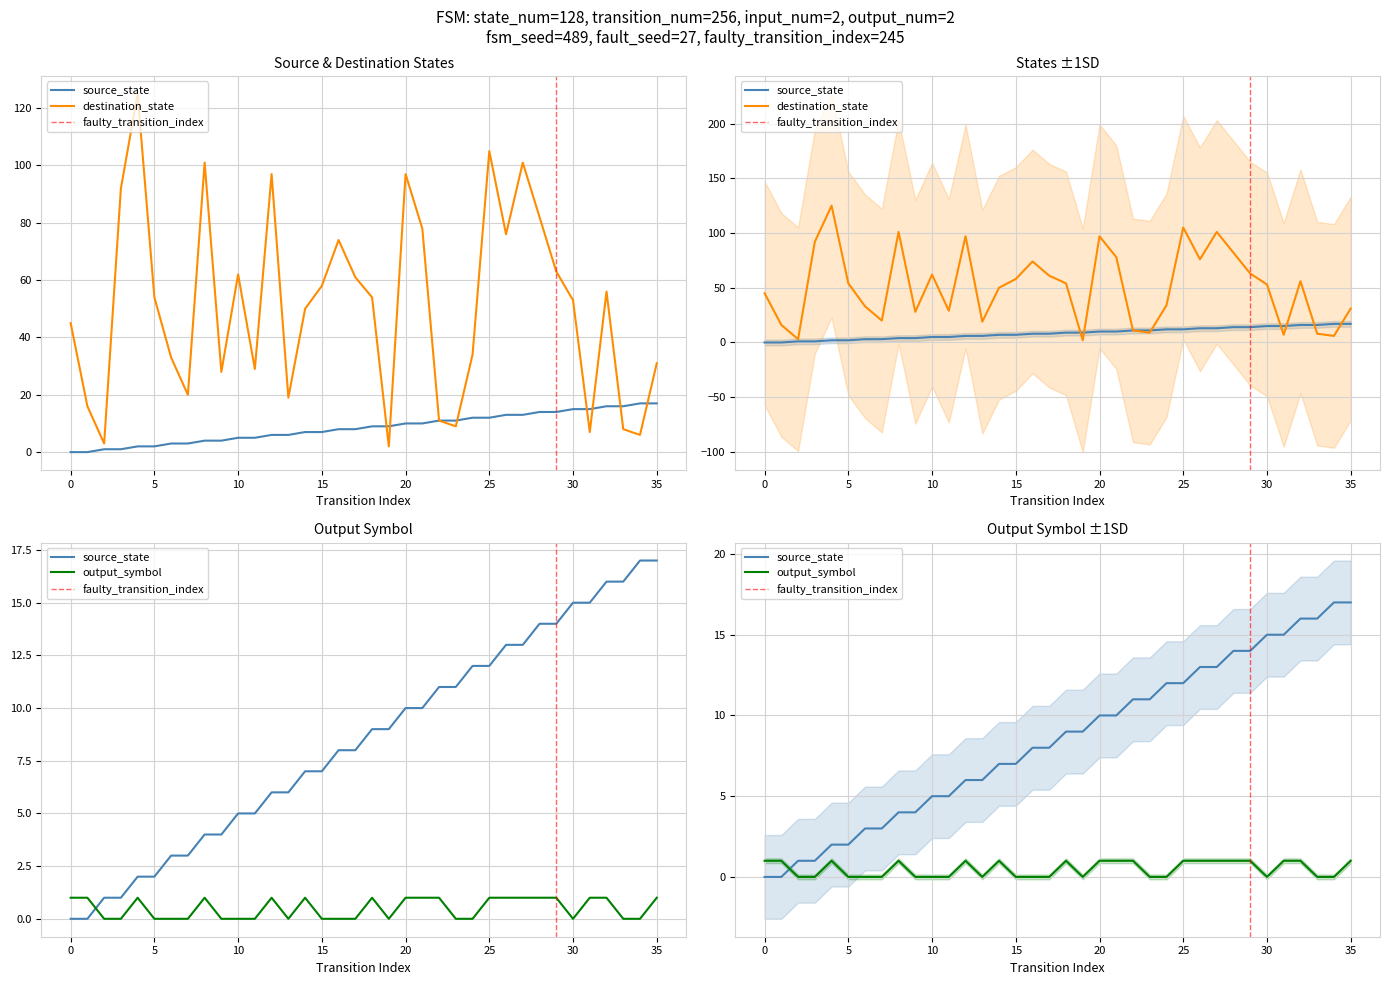

Reading right to left, list all the values displayed in this chart.

source_state: 35=17	34=17	33=16	32=16	31=15	30=15	29=14	28=14	27=13	26=13	25=12	24=12	23=11	22=11	21=10	20=10	19=9	18=9	17=8	16=8	15=7	14=7	13=6	12=6	11=5	10=5	9=4	8=4	7=3	6=3	5=2	4=2	3=1	2=1	1=0	0=0
destination_state: 35=31	34=6	33=8	32=56	31=7	30=53	29=63	28=82	27=101	26=76	25=105	24=34	23=9	22=11	21=78	20=97	19=2	18=54	17=61	16=74	15=58	14=50	13=19	12=97	11=29	10=62	9=28	8=101	7=20	6=33	5=54	4=125	3=92	2=3	1=16	0=45
output_symbol: 35=1	34=0	33=0	32=1	31=1	30=0	29=1	28=1	27=1	26=1	25=1	24=0	23=0	22=1	21=1	20=1	19=0	18=1	17=0	16=0	15=0	14=1	13=0	12=1	11=0	10=0	9=0	8=1	7=0	6=0	5=0	4=1	3=0	2=0	1=1	0=1